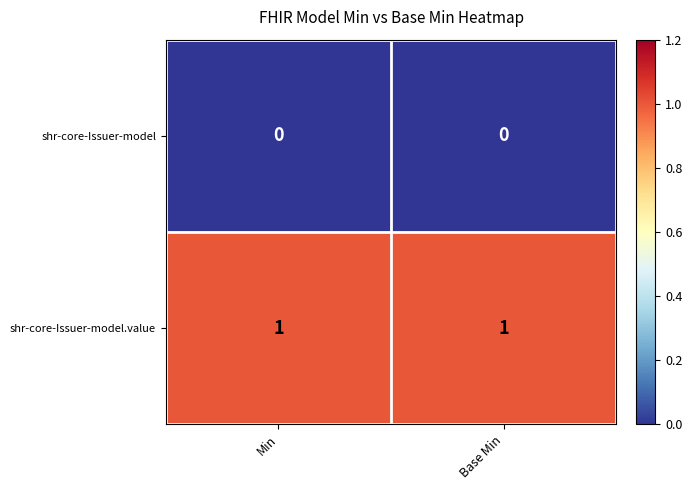

Rank the series at Min from lowest to highest value.

shr-core-Issuer-model, shr-core-Issuer-model.value